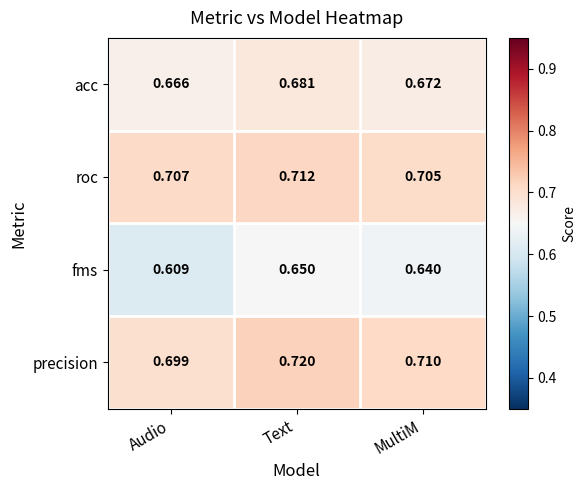

At which label does precision reach its peak?

Text